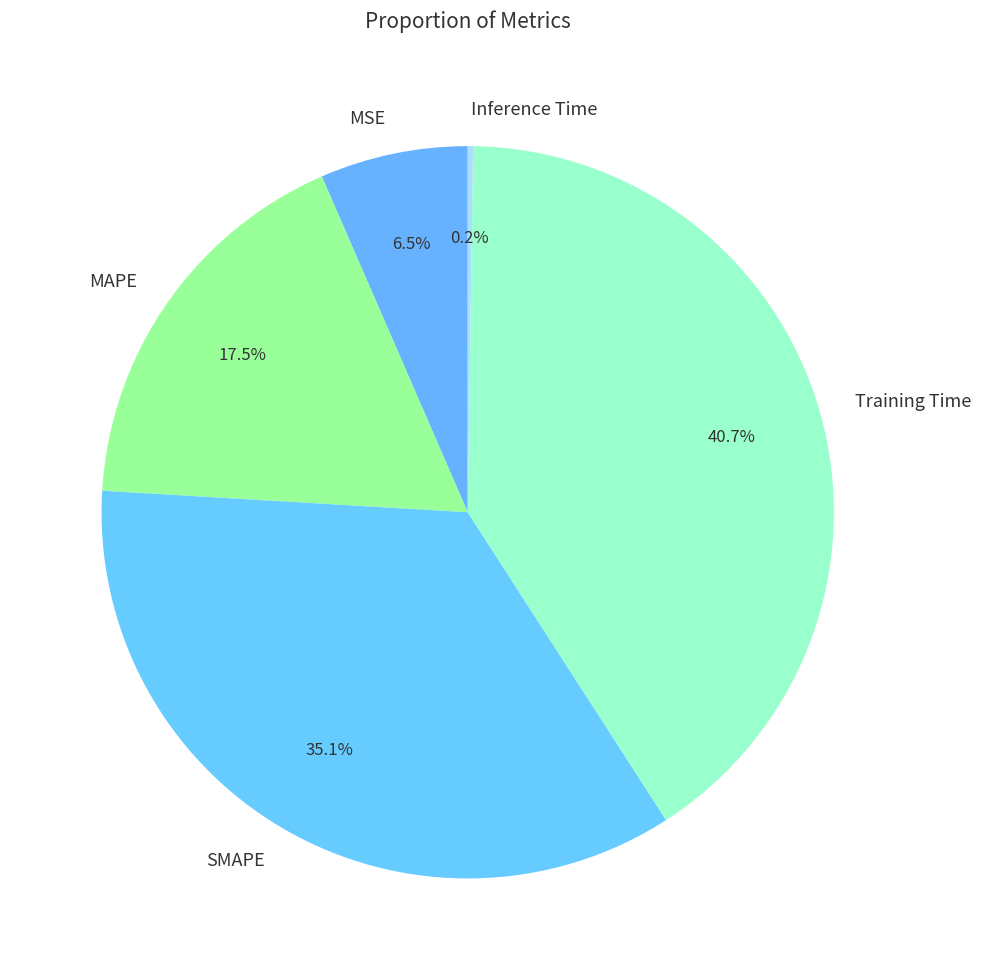

Is it true that SMAPE is 35% of the pie?

True